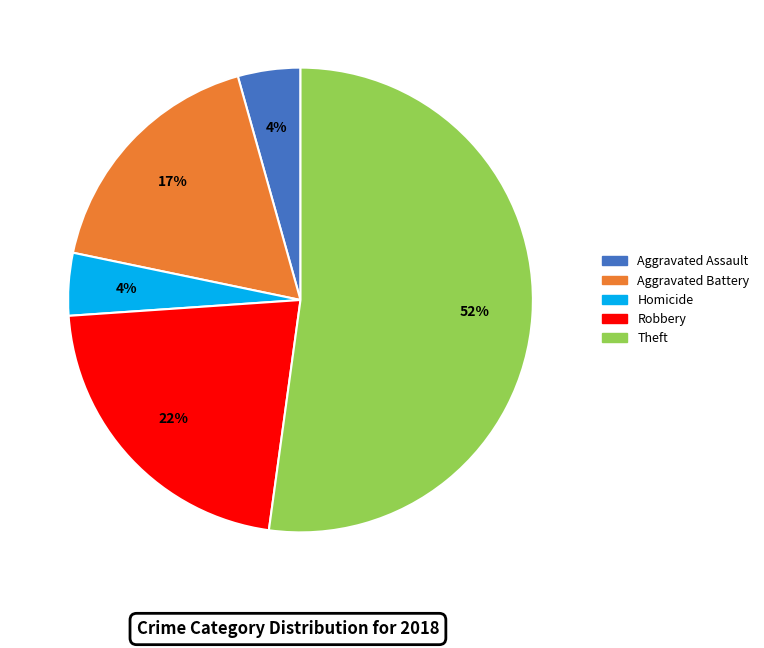

To the nearest percent, what is the average slice percentage?

20%